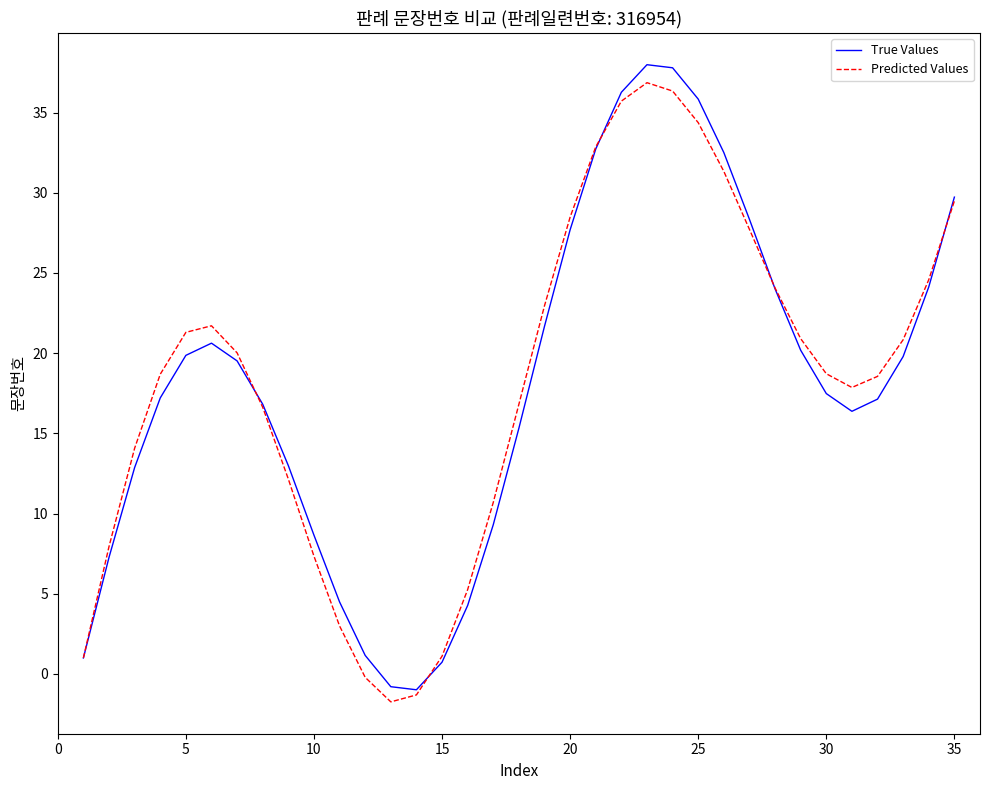

What is the maximum value for True Values?

38.0